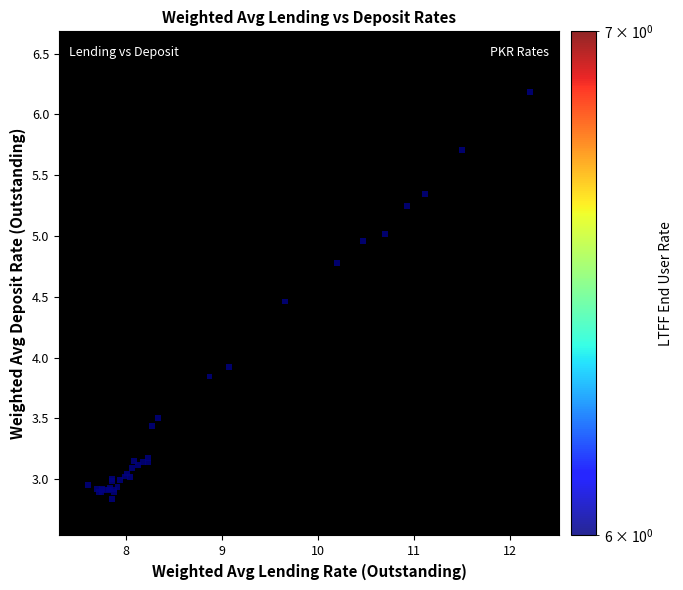

What Y value in the scatter plot is closest to 4?

3.9